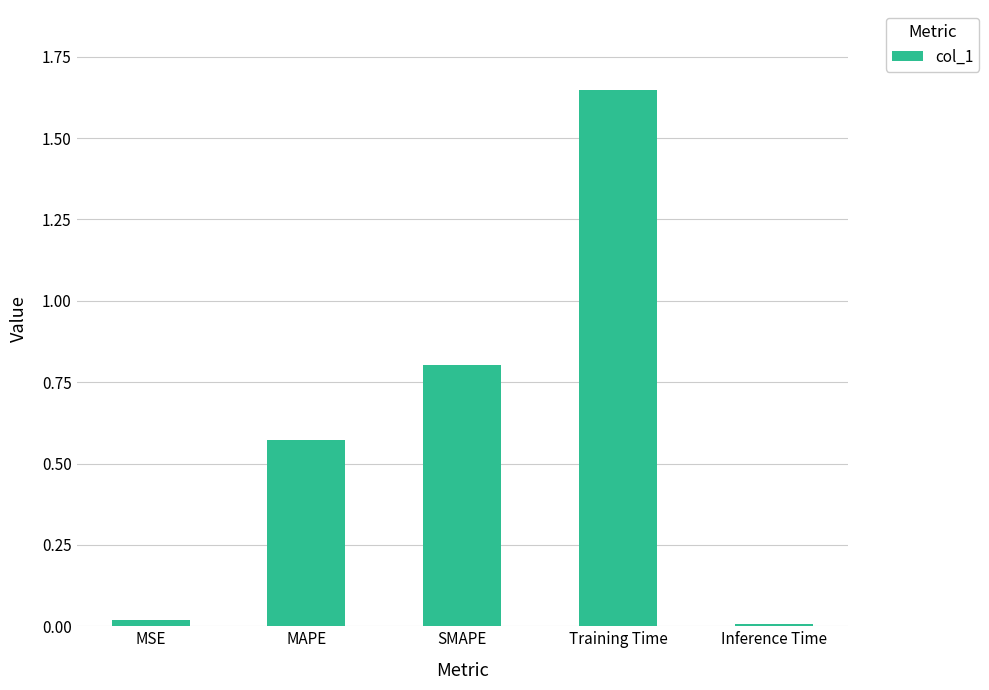

Are the bars horizontal?

No